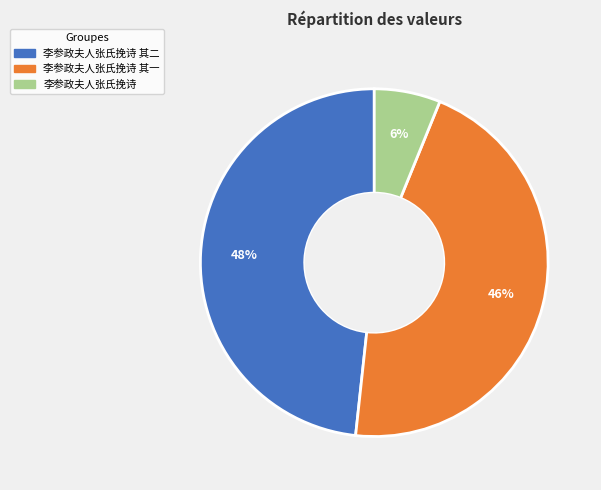

Is there any slice that represents more than half of the pie?

No